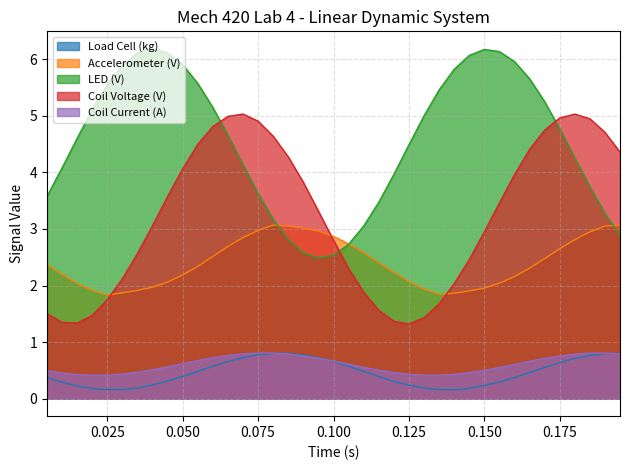

What is the difference between the highest and lowest values at 0.125?

4.2